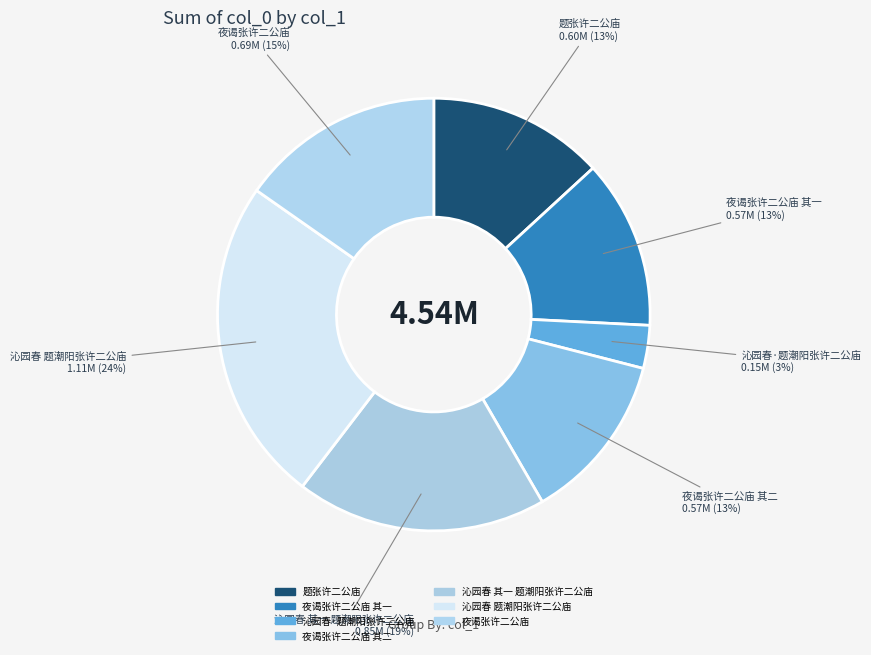

How many slices are in this pie chart?

7